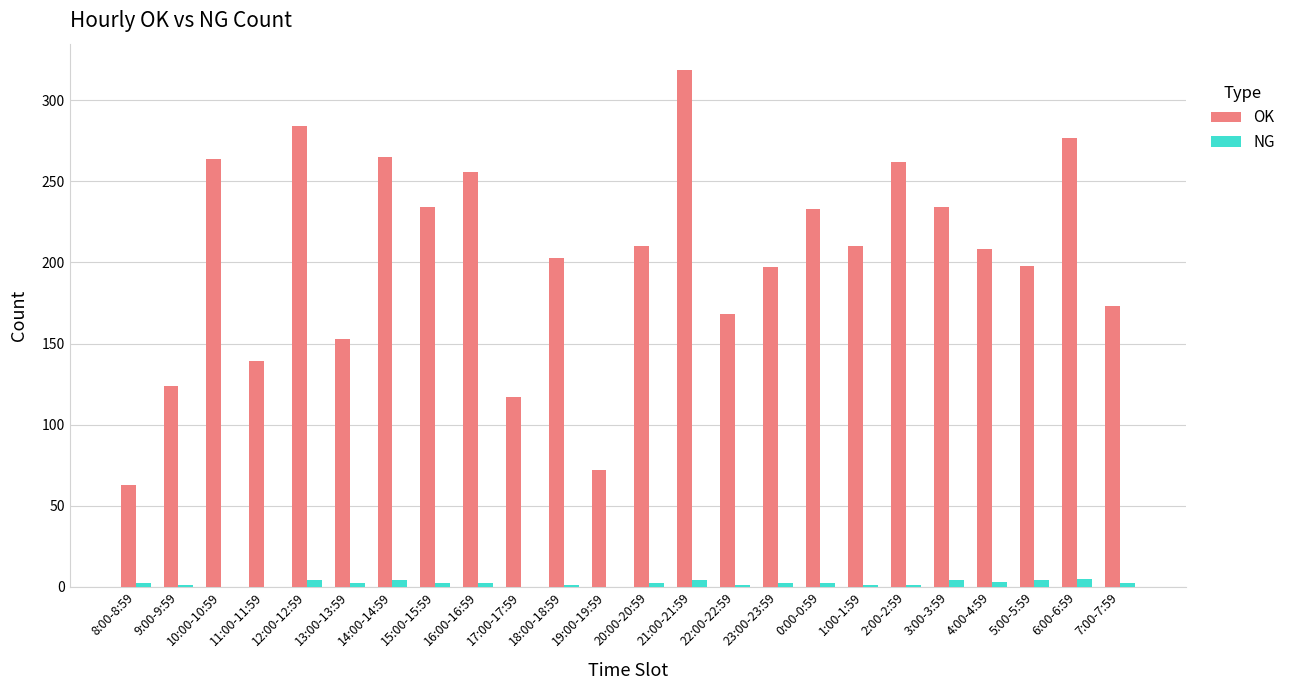

True or false: NG has a value of 4 at 14:00-14:59.

True